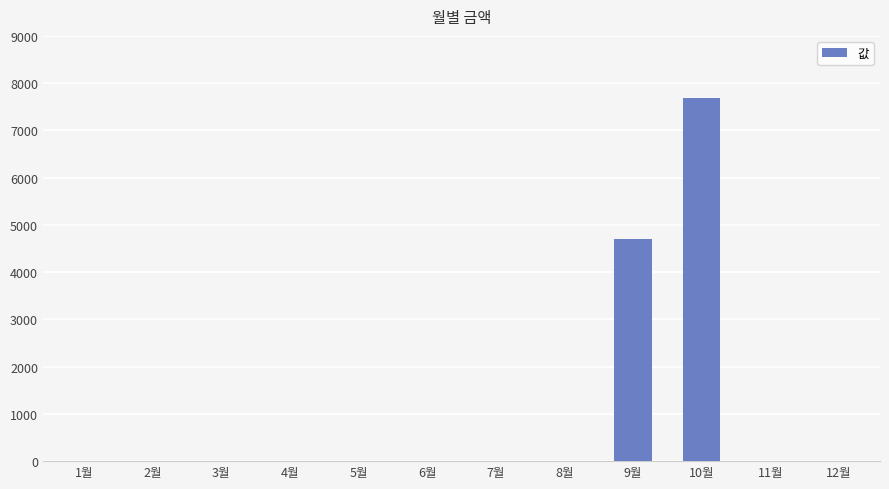

How many values exceed 0?

2